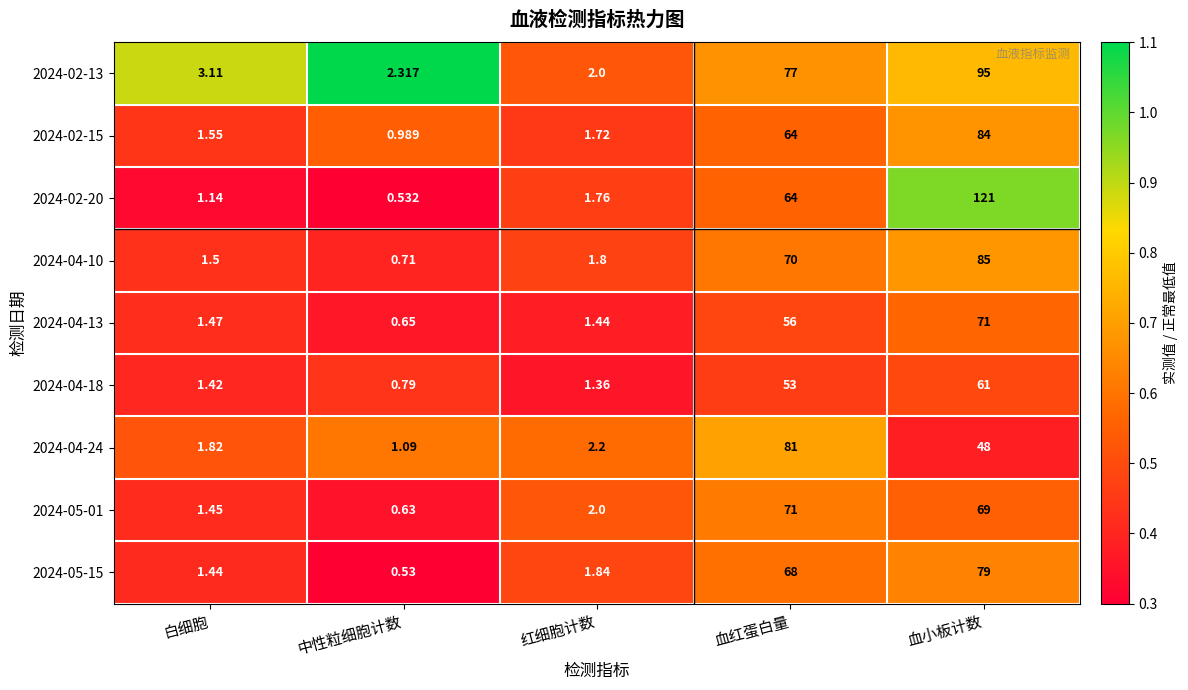

Where does the 2024-02-15 series first go above 1?

白细胞